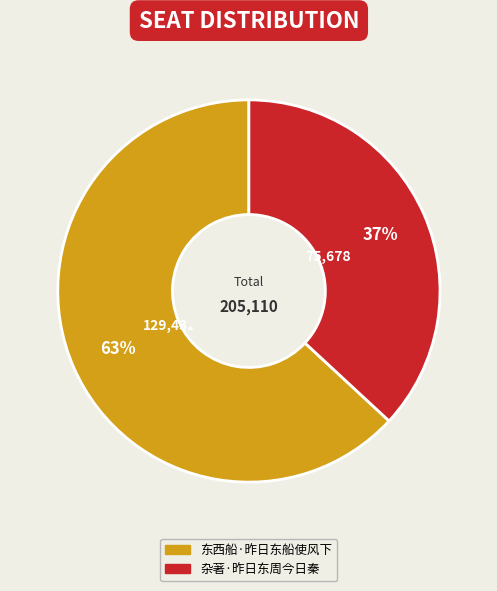

Does 东西船·昨日东船使风下 account for over 50% of the chart?

Yes